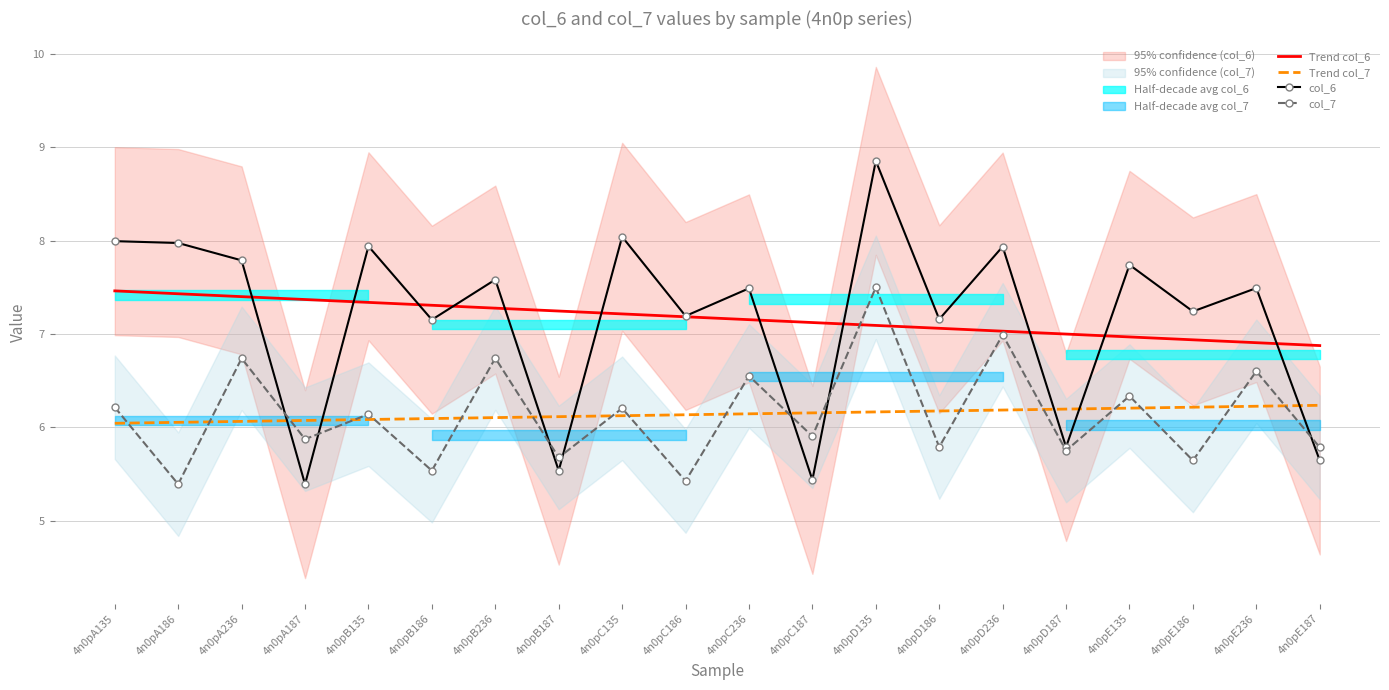

At which label does col_6 reach its peak?

4n0pD135